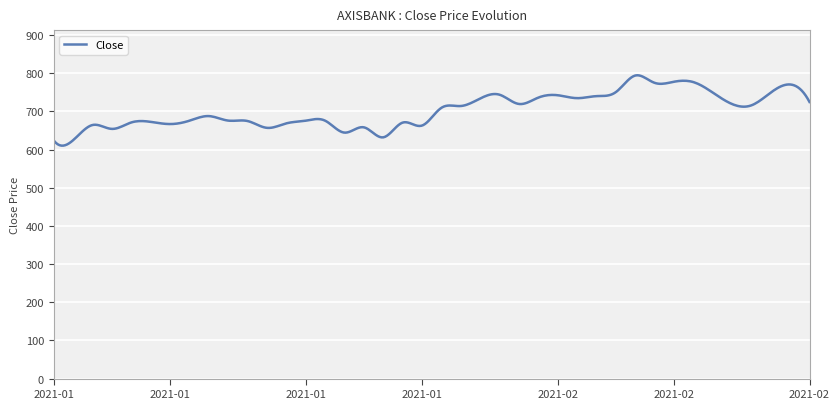

What is the greatest value displayed?

794.8